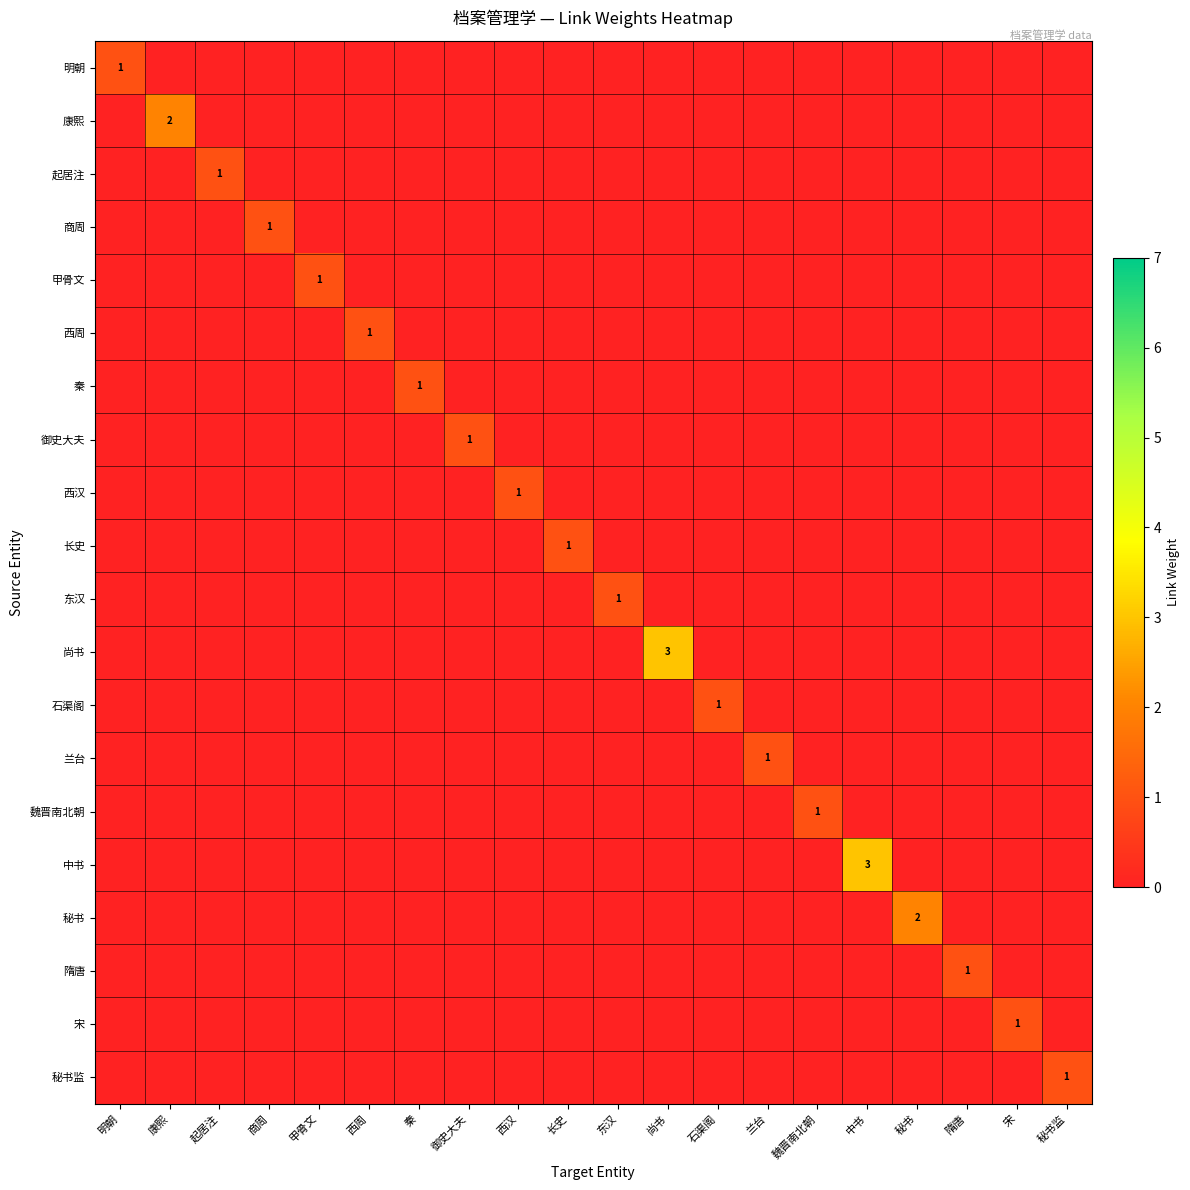

At which category does the chart reach its peak across all series?

尚书